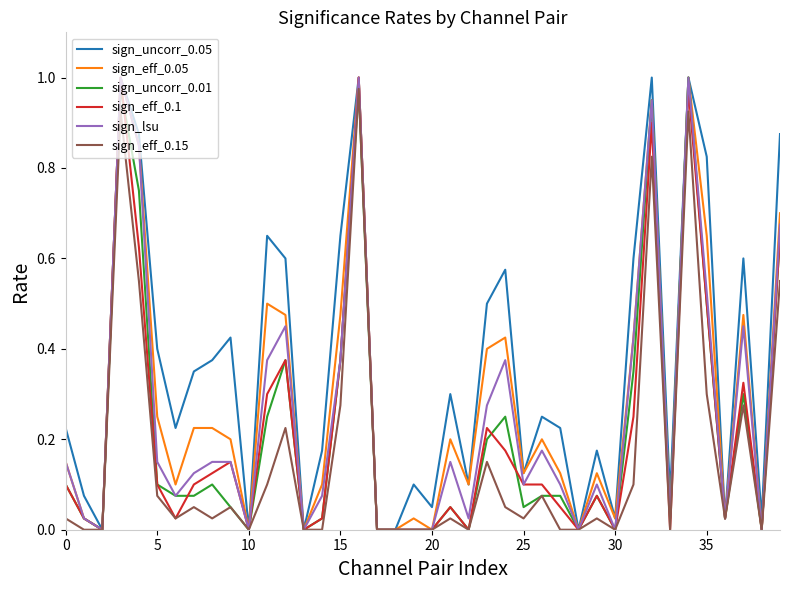

Which series has the largest total across all categories?

sign_uncorr_0.05